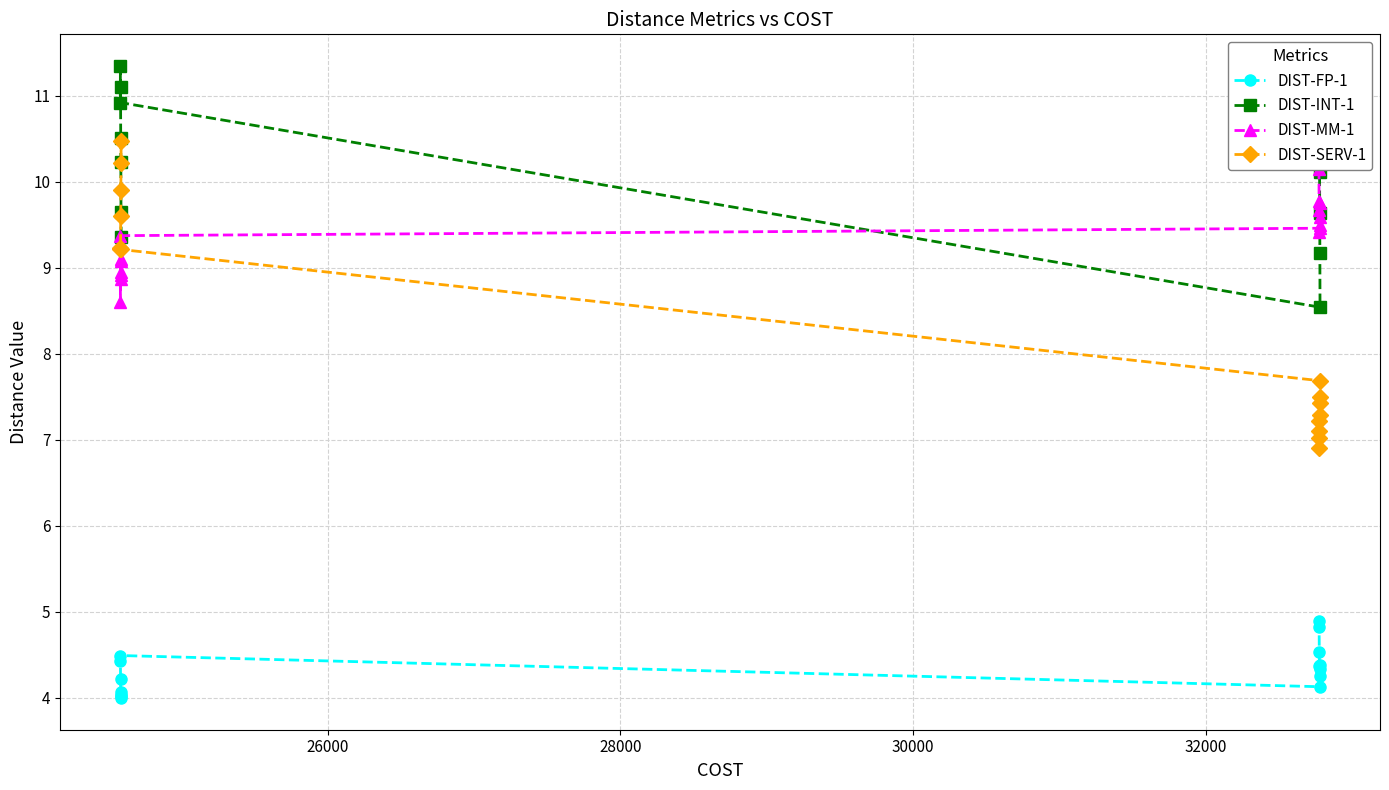

What is the value of the DIST-FP-1 point at the 9th from the left?

4.8